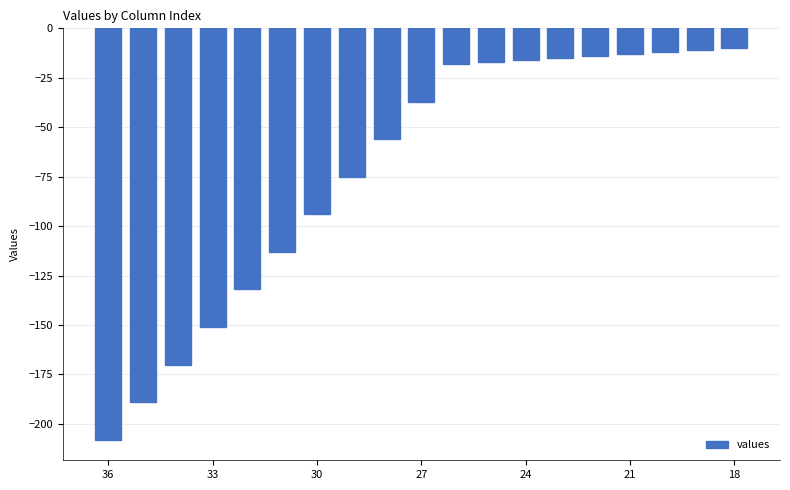

What is the average value?

-71